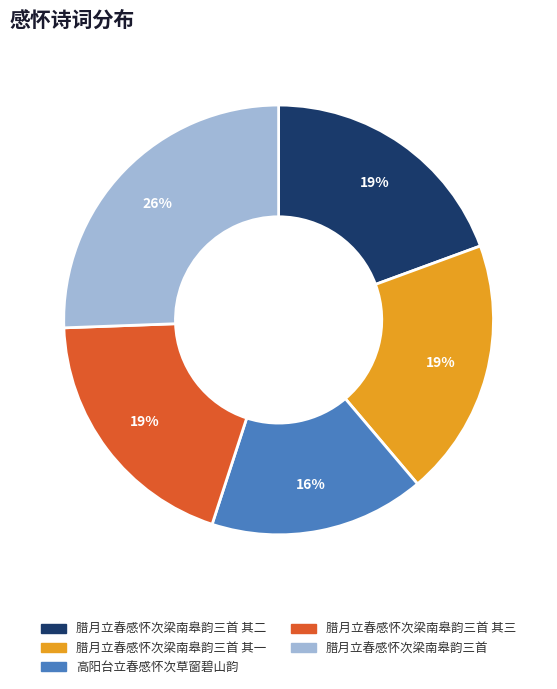

To the nearest percent, what is the average slice percentage?

20%